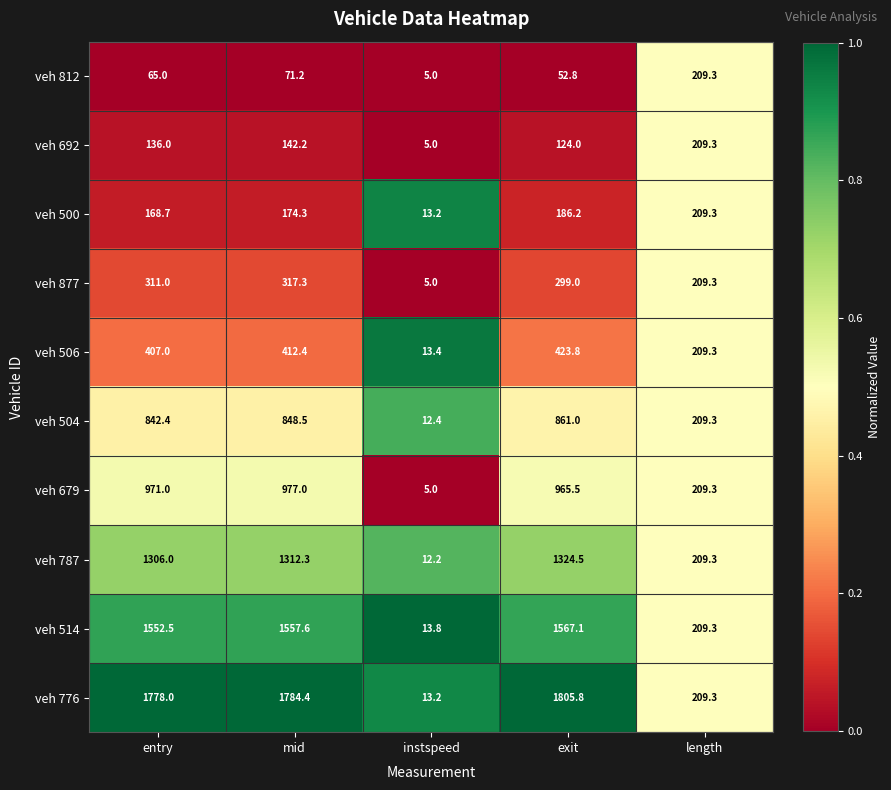

Is it true that veh 776 equals 13.2 at instspeed?

True